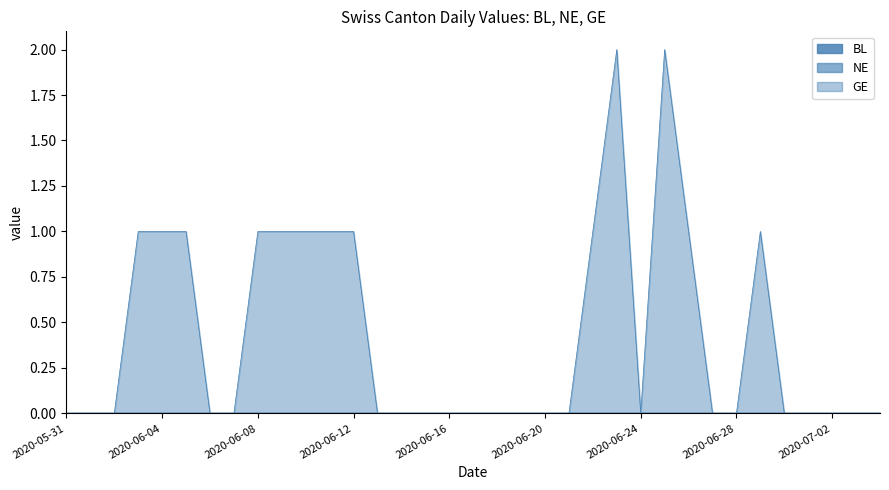

What is the label of the 23rd point from the right?

2020-06-12